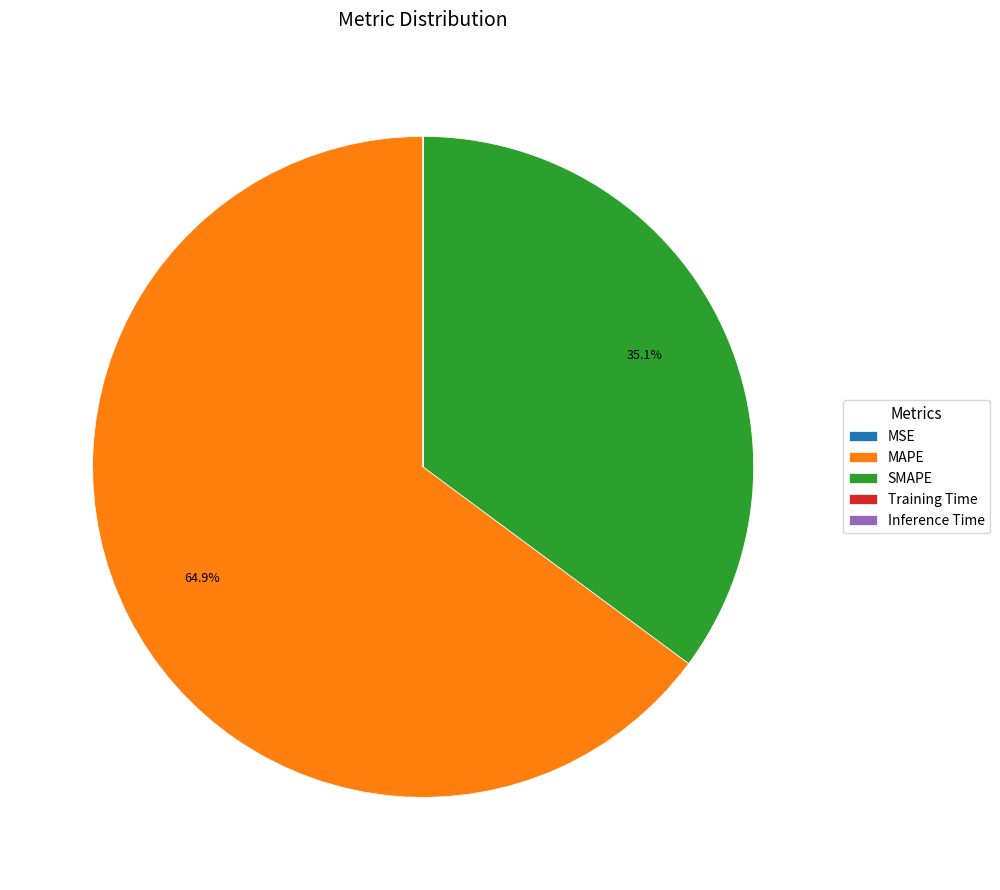

To the nearest percent, what is the difference between the largest and smallest slice percentages?

65%